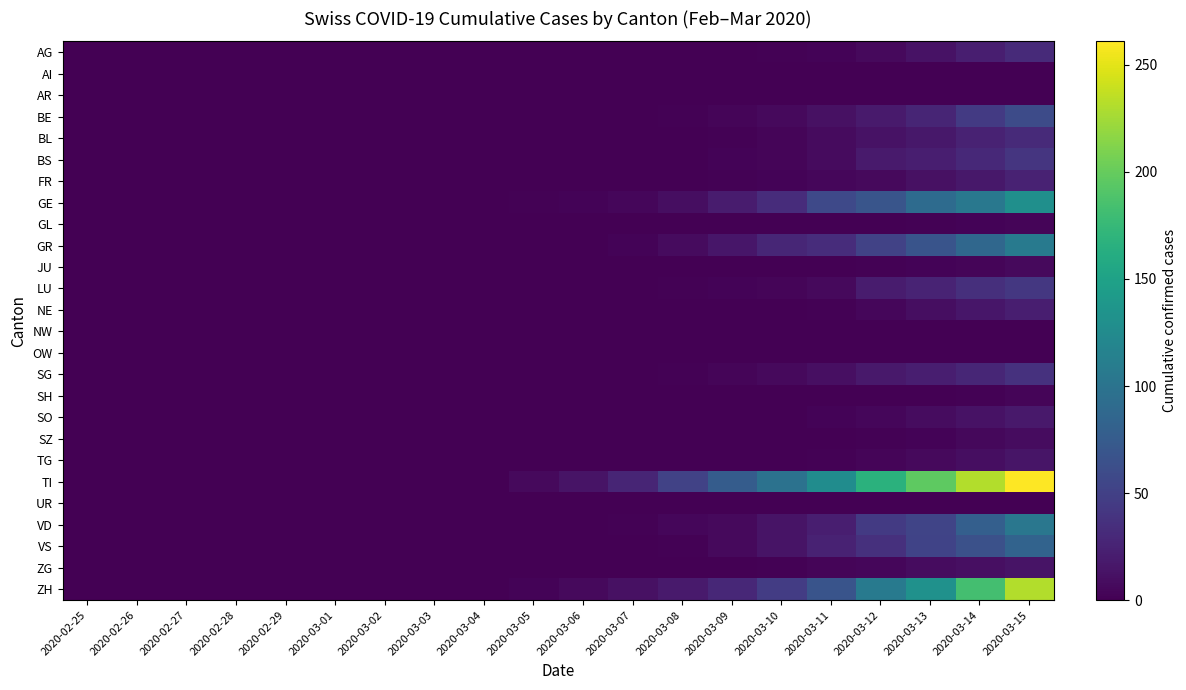

At which category is the sum across all series the highest?

2020-03-15